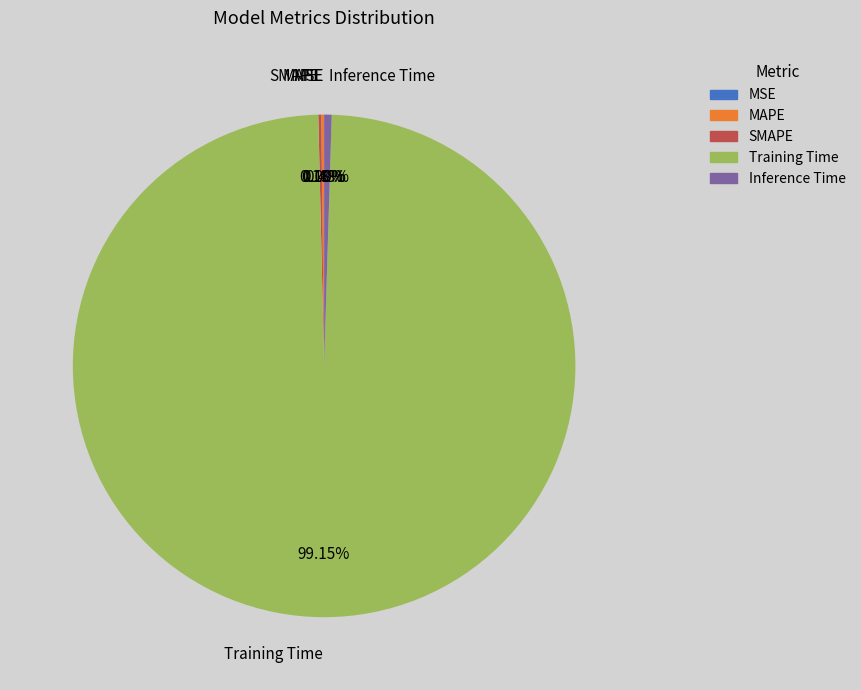

Is there a majority slice in this chart?

Yes